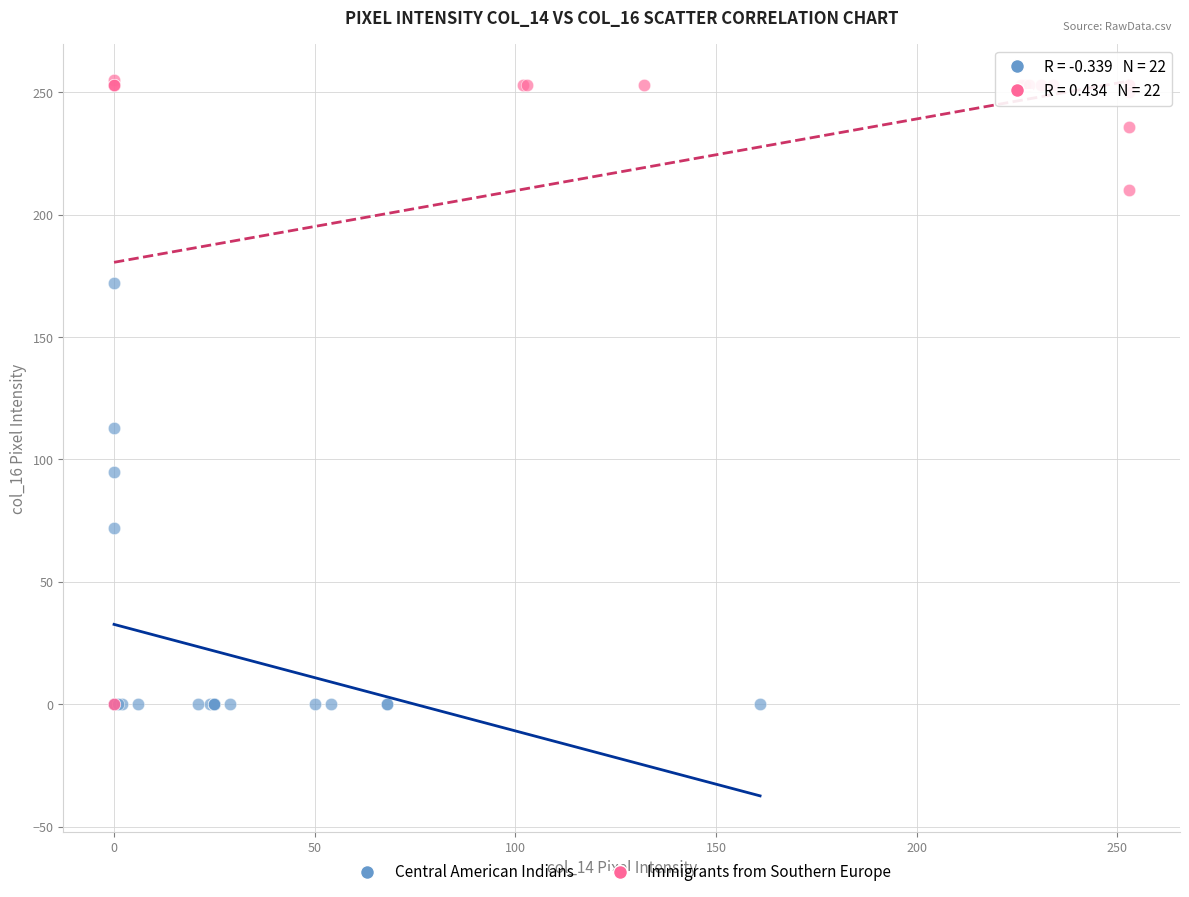

Which series reaches the maximum Y coordinate?

Immigrants from Southern Europe